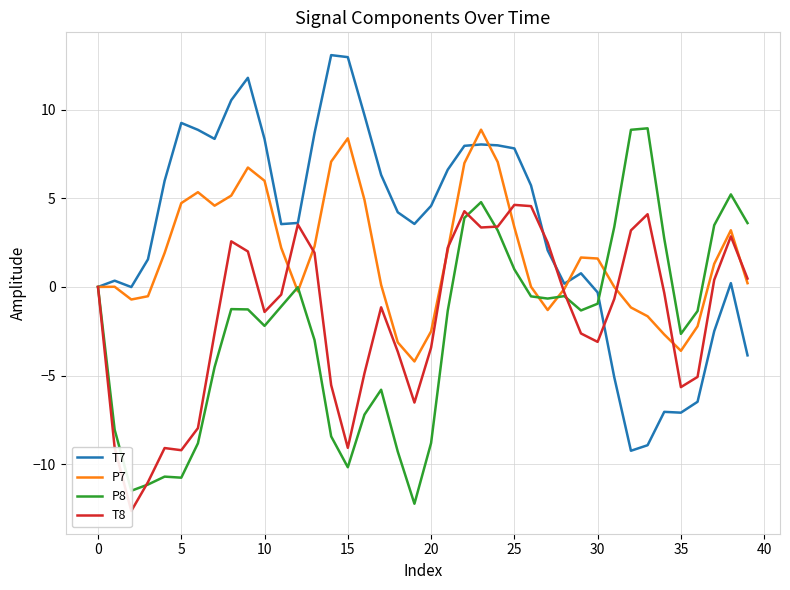

How many data points in T8 are above 0?

17